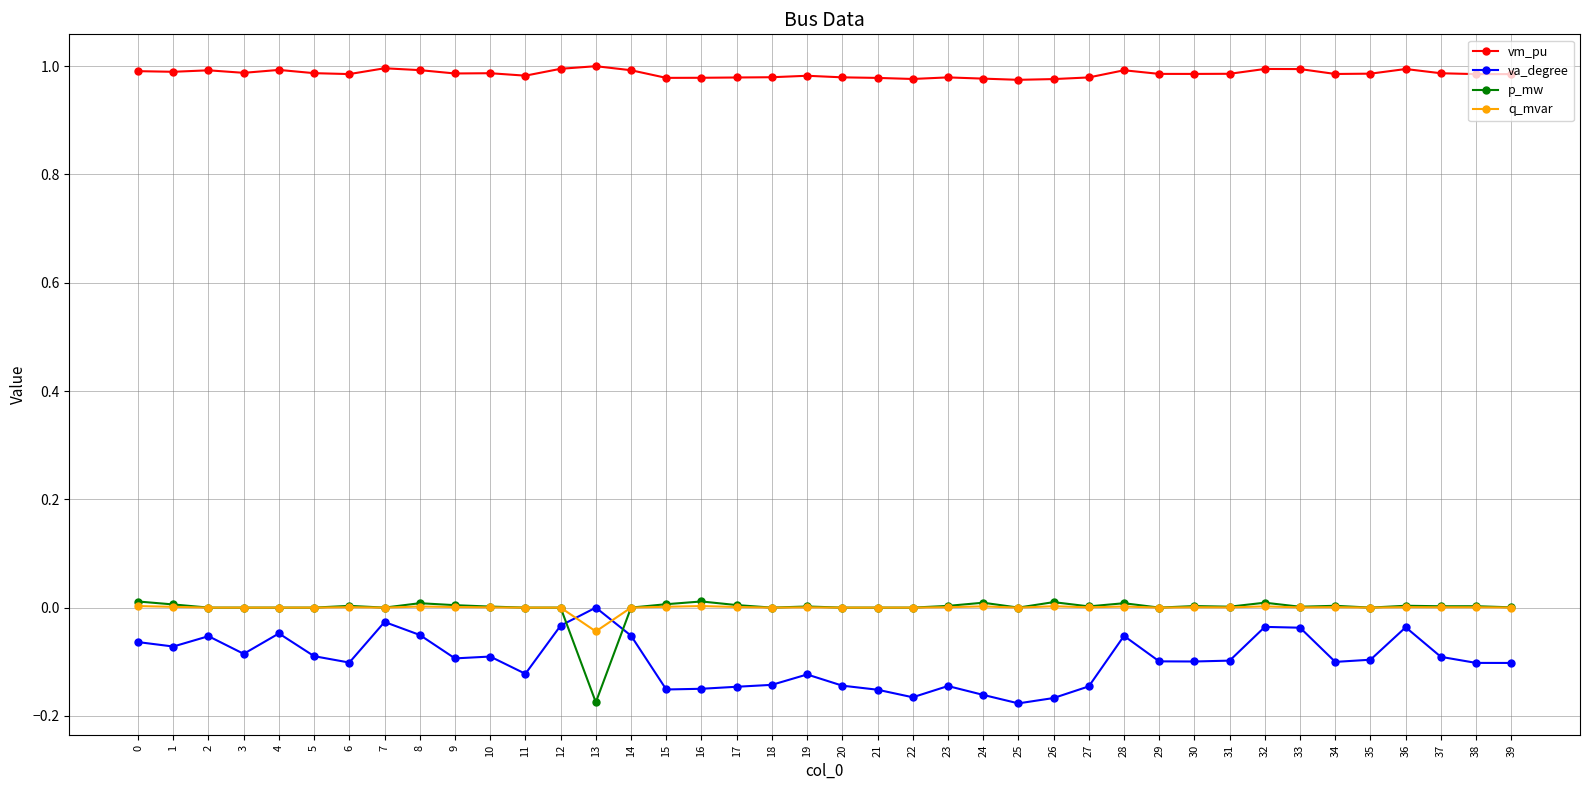

Which series has the largest total across all categories?

vm_pu